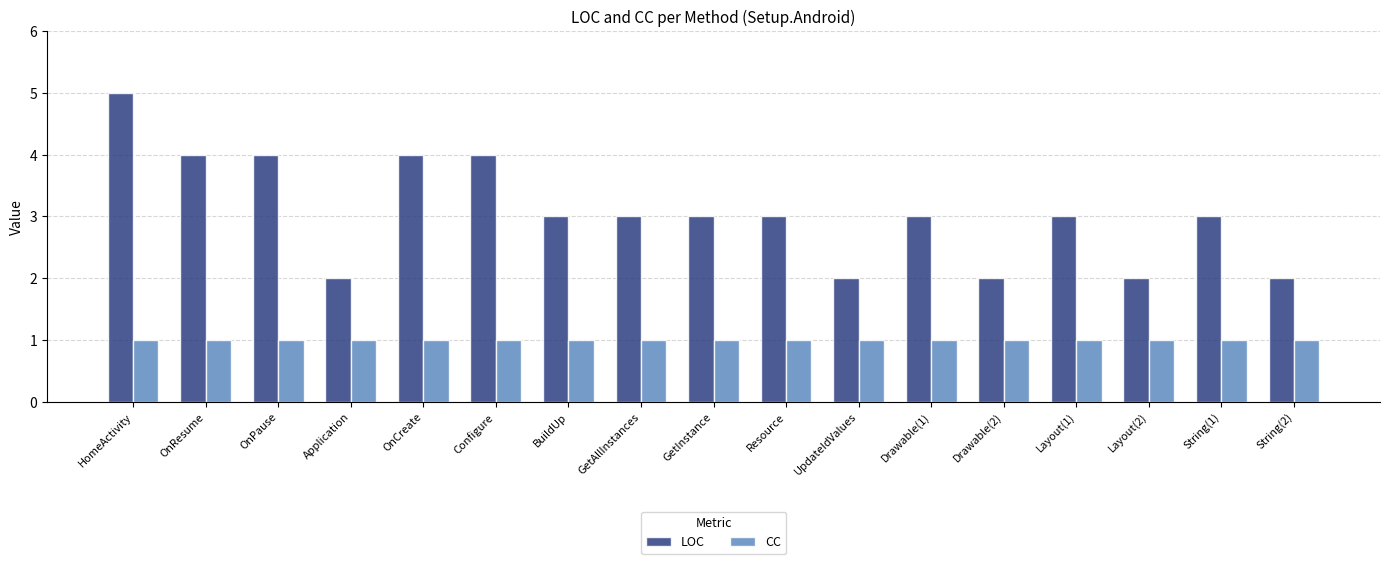

What are all the series names shown in the legend?

LOC, CC